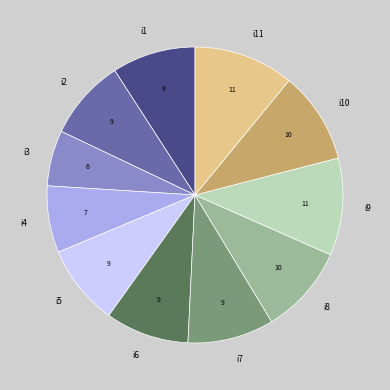

Combined, do i11 and i8 account for over 50%?

No